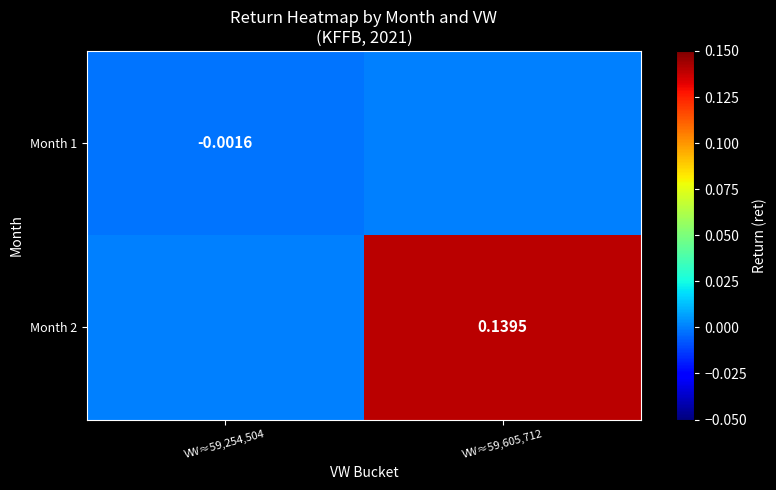

Which series has the widest spread of values?

Month 2